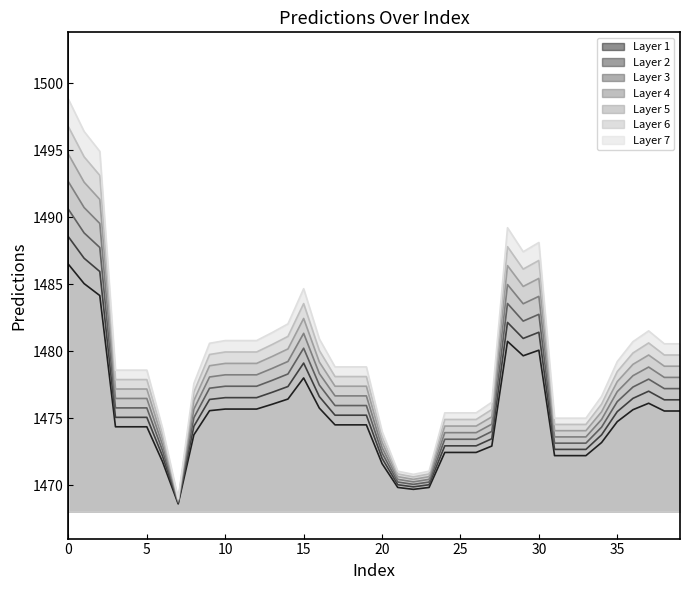

How many data points are less than 1475?

15